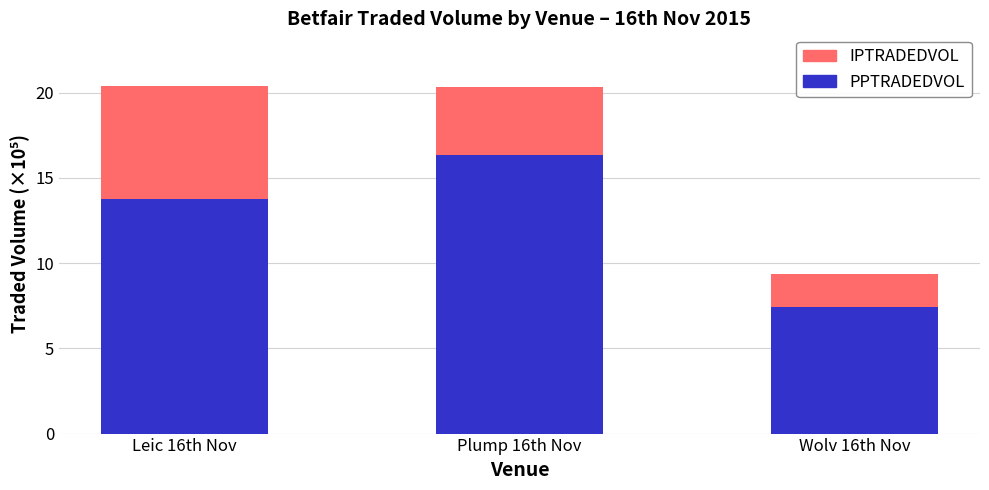

What is the total value across all series at Leic 16th Nov?

20.4